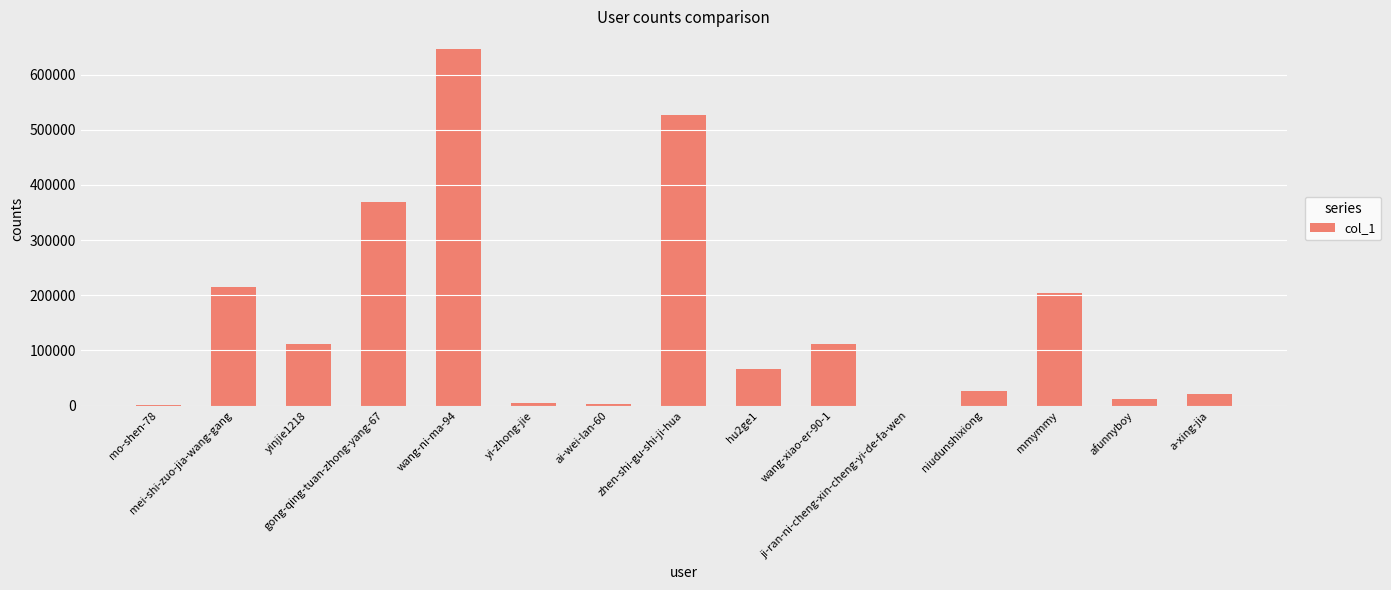

What is the maximum value shown in the chart?

645966